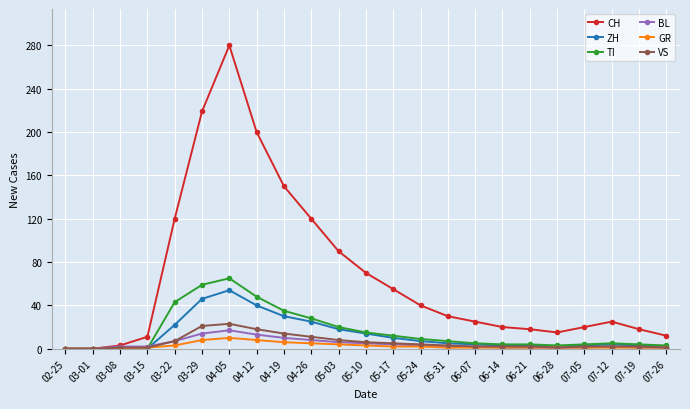

Does the chart have visible grid lines?

Yes